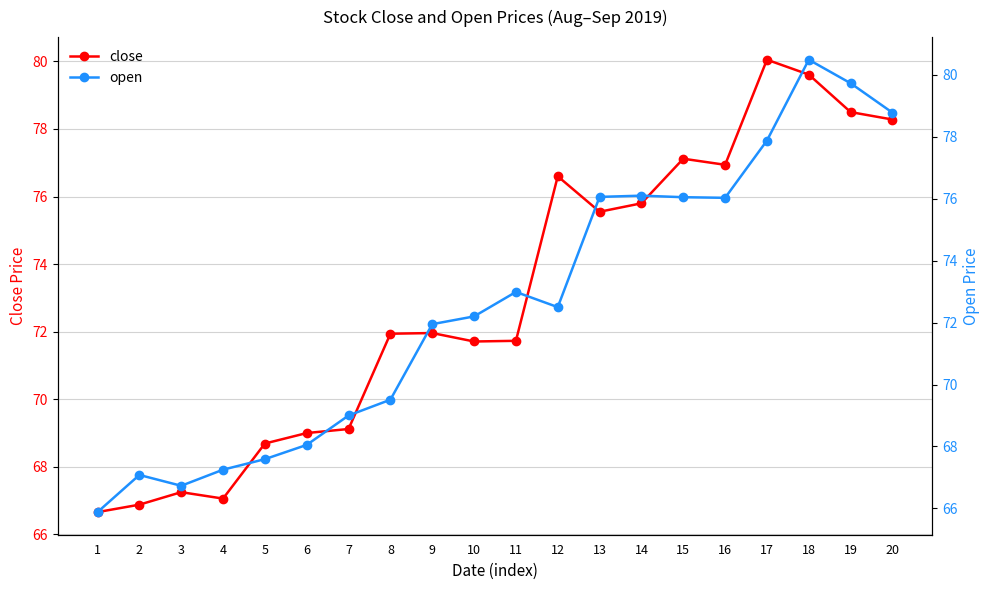

Where does the open series first go above 72?

10